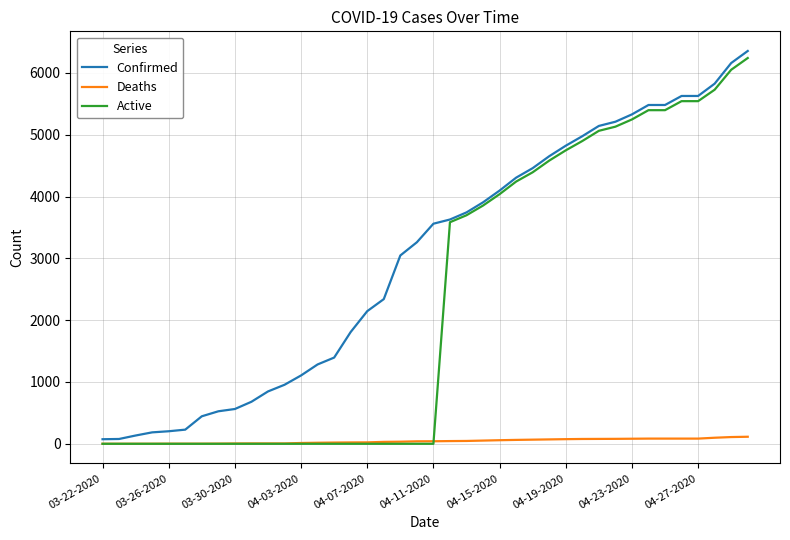

List the series in order of their overall mean, highest first.

Confirmed, Active, Deaths